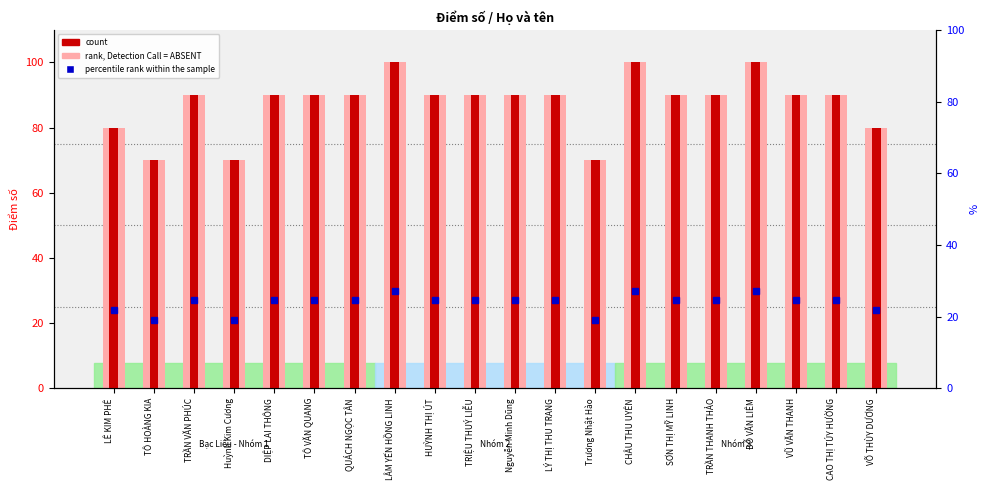

List the labels in order of rank, Detection Call = ABSENT value, smallest first.

TÔ HOÀNG KIA, Huỳnh Kim Cương, Trương Nhật Hào, LÊ KIM PHÊ, VÕ THÙY DƯƠNG, TRẦN VĂN PHÚC, DIỆP LAI THÔNG, TÔ VĂN QUANG, QUÁCH NGỌC TÂN, HUỲNH THỊ ÚT, TRIỆU THUÝ LIỄU, Nguyễn Minh Dũng, LÝ THỊ THU TRANG, SƠN THỊ MỸ LINH, TRẦN THANH THẢO, VŨ VĂN THANH, CAO THỊ TÚY HƯỜNG, LÂM YẾN HỒNG LINH, CHÂU THU UYÊN, ĐỖ VĂN LIÊM